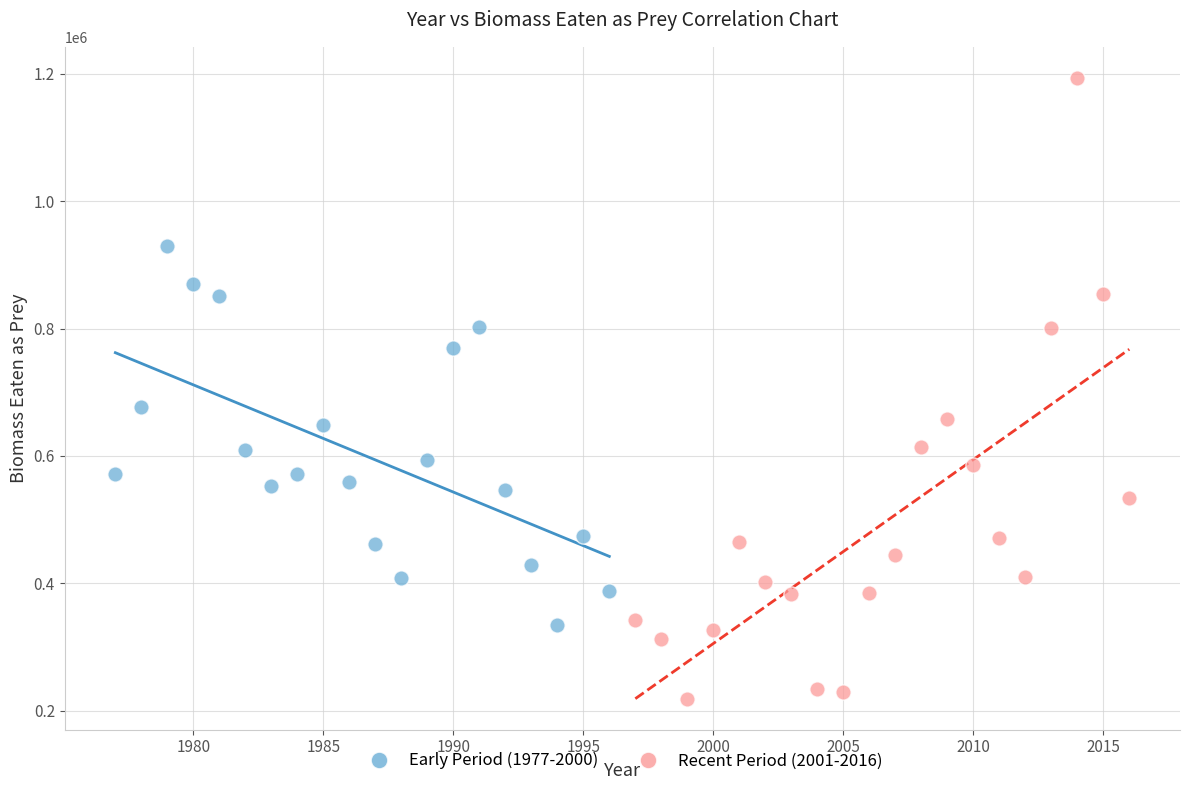

What are all the series names shown in the legend?

Early Period (1977-2000), Recent Period (2001-2016)